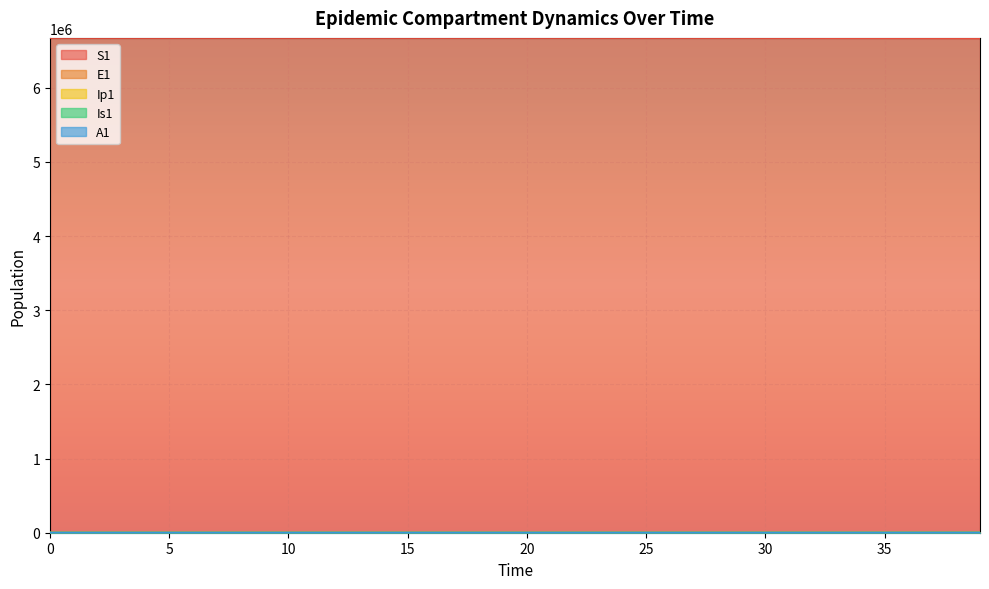

What are all the series names shown in the legend?

S1, E1, Ip1, Is1, A1